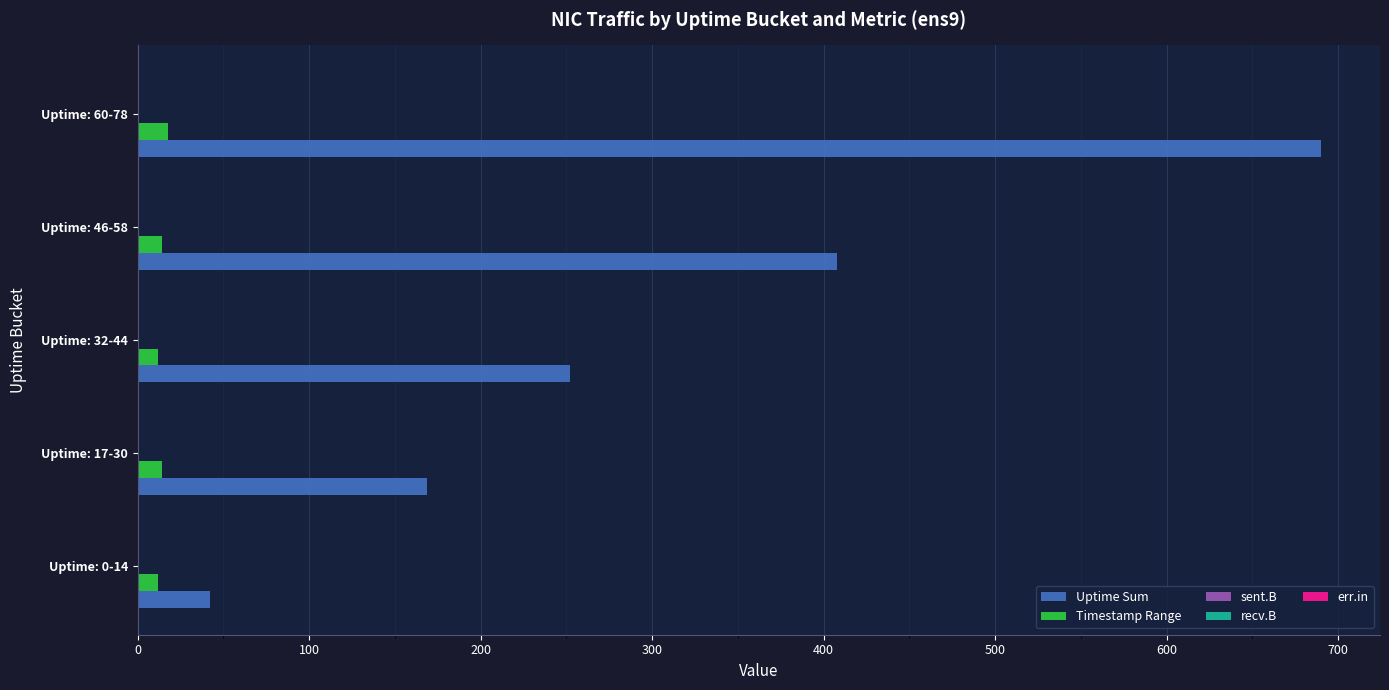

Which series has the widest spread of values?

Uptime Sum